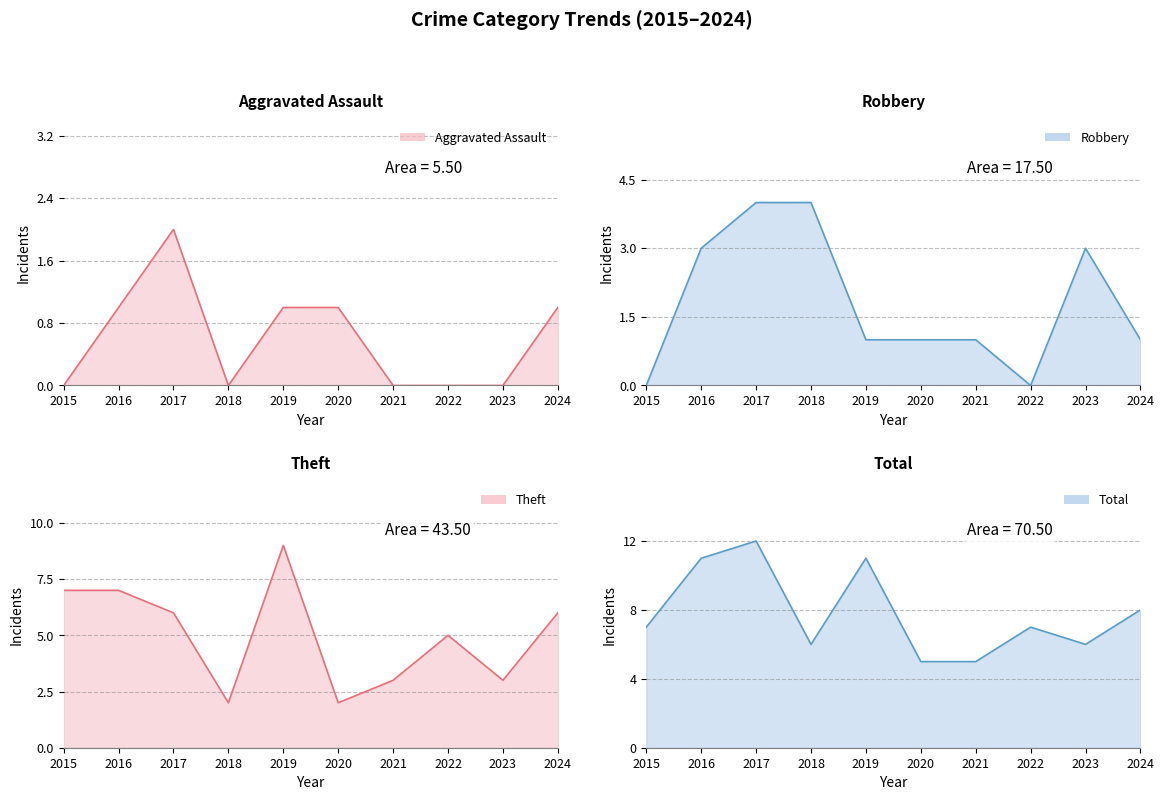

At which category does Robbery line reach its first local valley?

2022